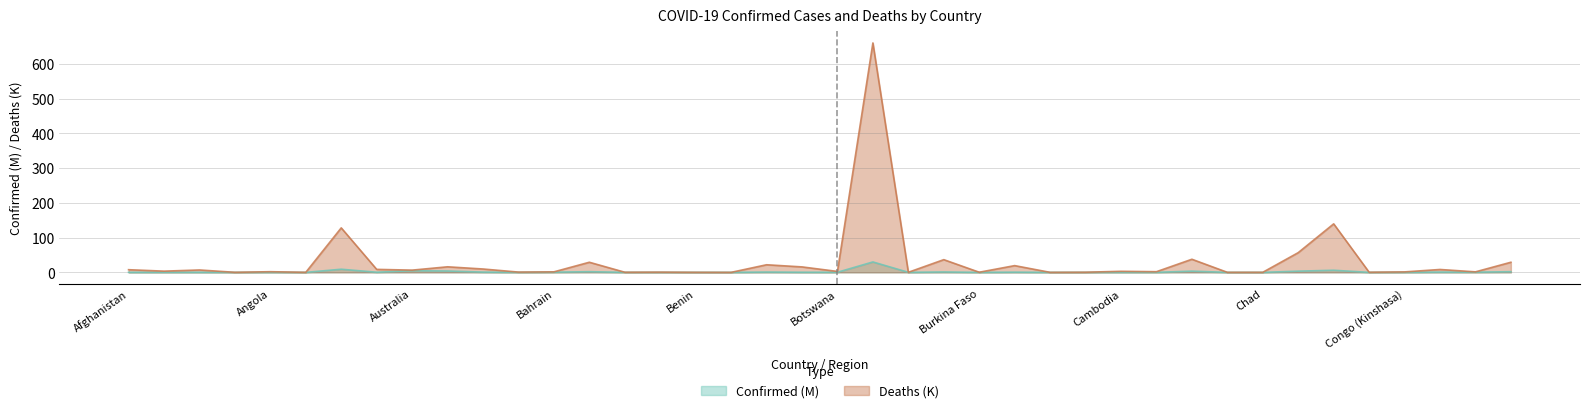

In Deaths, how many points are higher than both neighbors (excluding endpoints)?

14